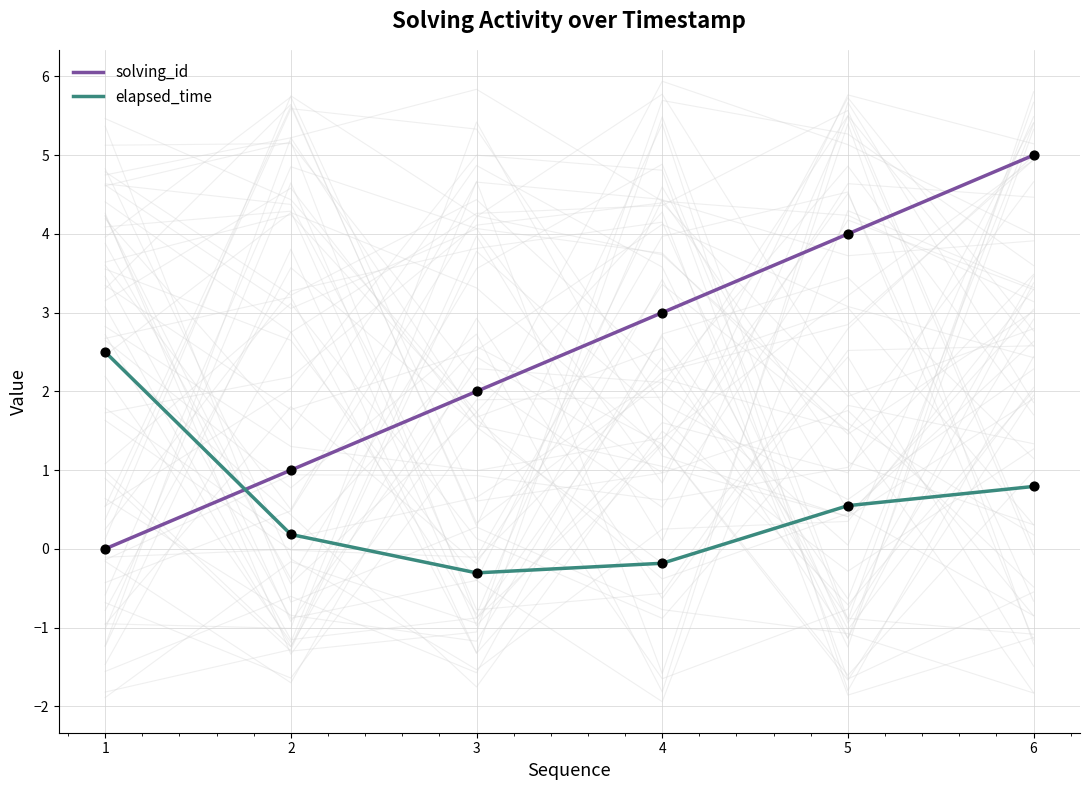

At which category is the sum across all series the highest?

6